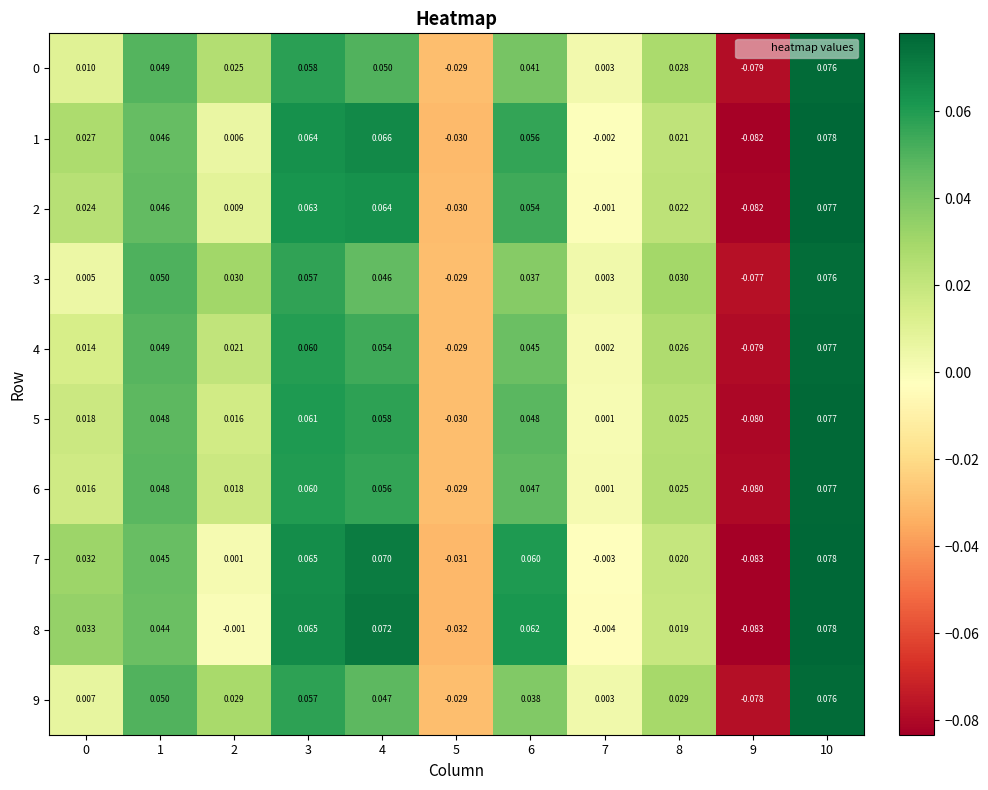

Is the value of 6 at 1 greater than the value of 9 at 5?

Yes